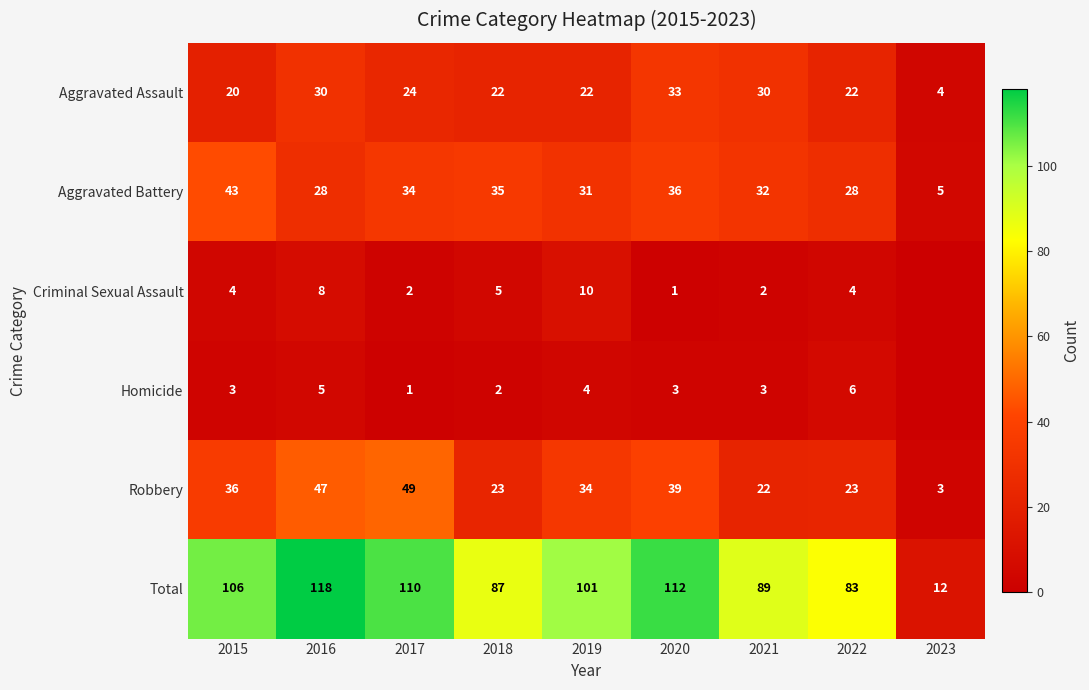

What is the spread (max minus min) of values at 2019?

97